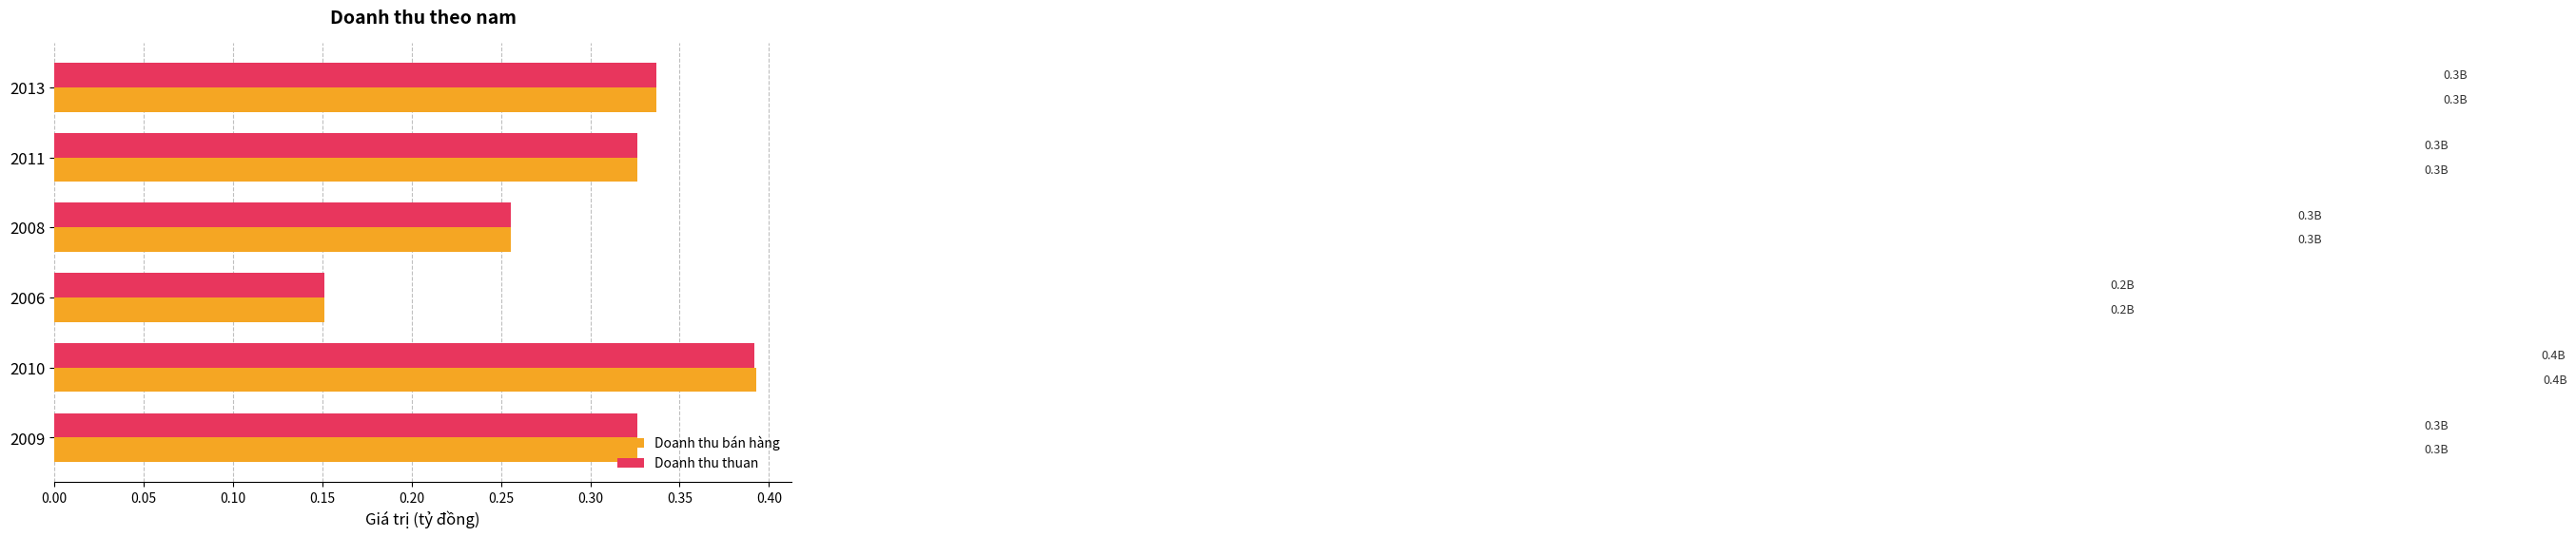

Which series has the widest spread of values?

Doanh thu bán hàng